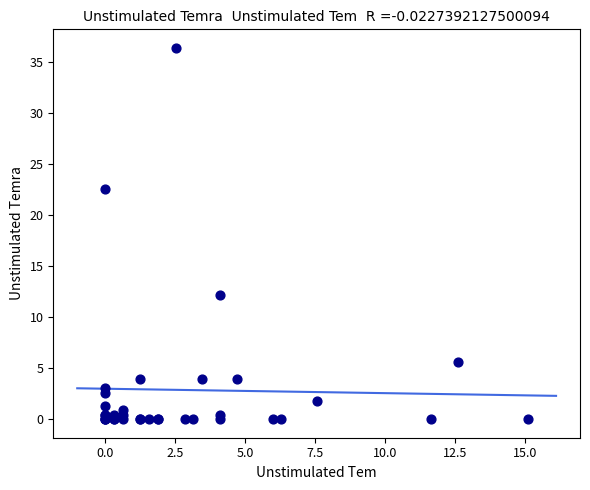

What Y value in the scatter plot is closest to 18?

22.5